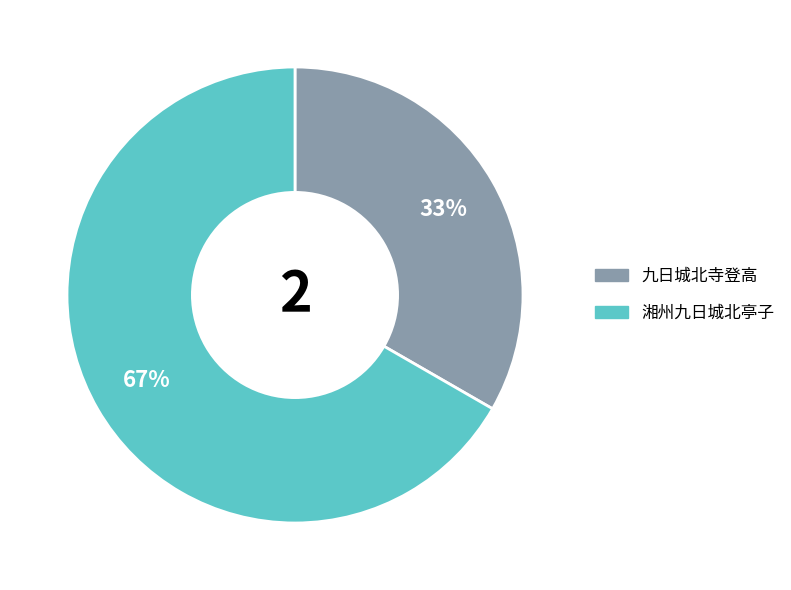

To the nearest percent, what is the average slice percentage?

50%